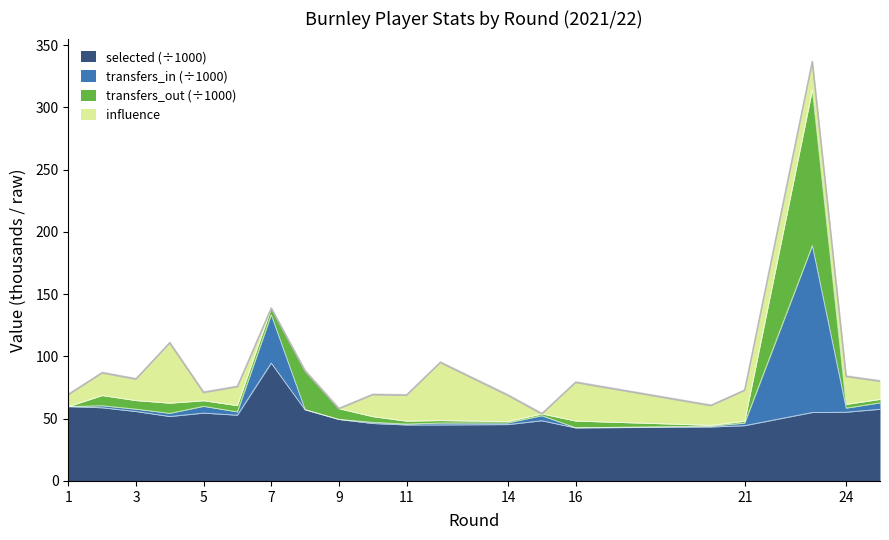

Which series changed the most between 6 and 14?

transfers_in